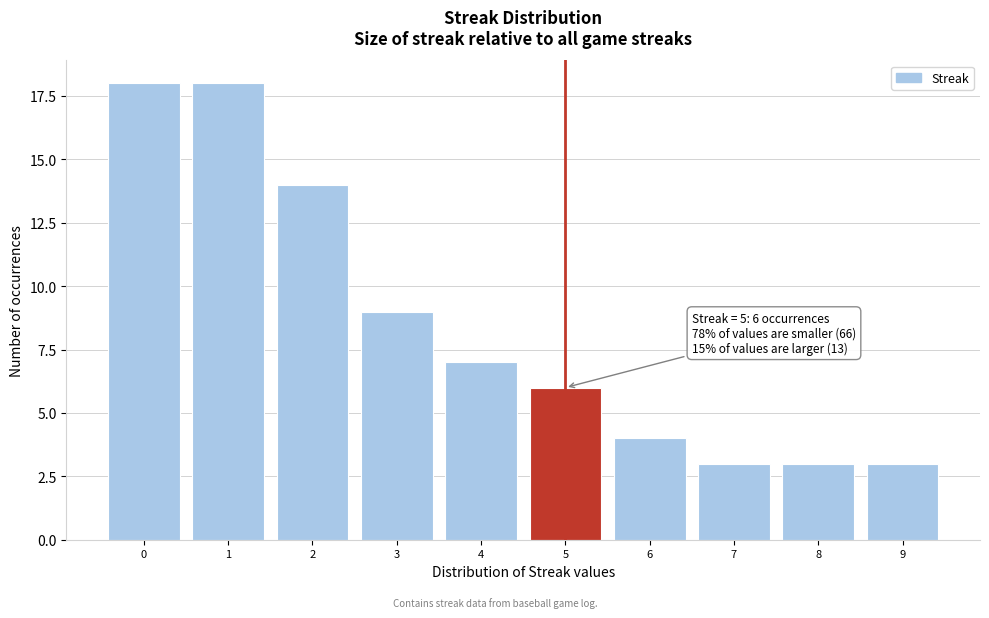

Reading left to right, list all the values displayed in this chart.

0=18	1=18	2=14	3=9	4=7	5=6	6=4	7=3	8=3	9=3